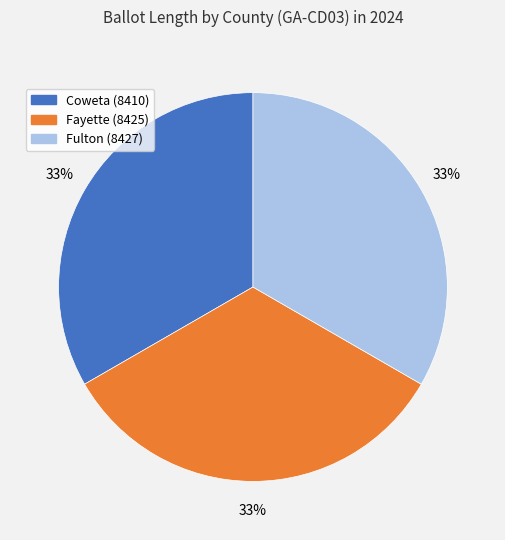

What percentage is the Coweta (8410) slice, to the nearest percent?

33%